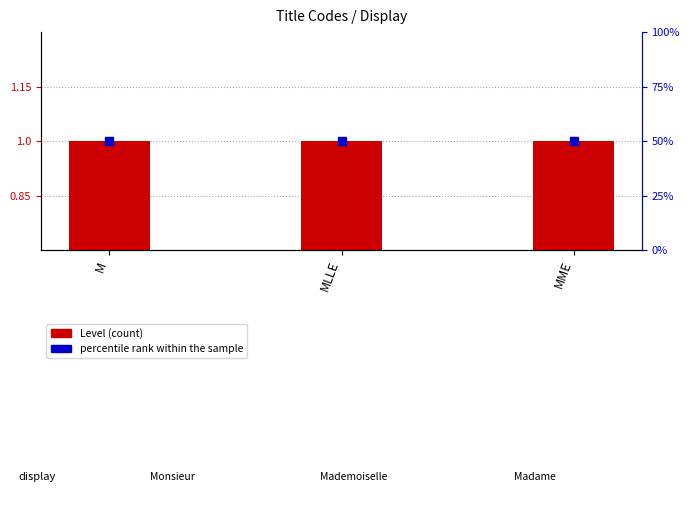

Which series has the widest spread of Y values?

Level (count)